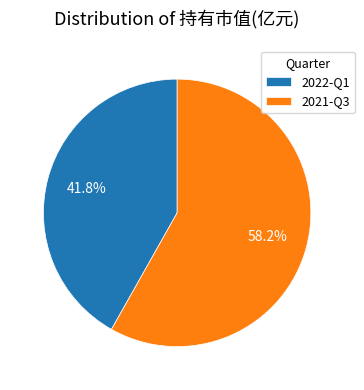

To the nearest percent, what is the difference between the 2021-Q3 and 2022-Q1 slice percentages?

16%